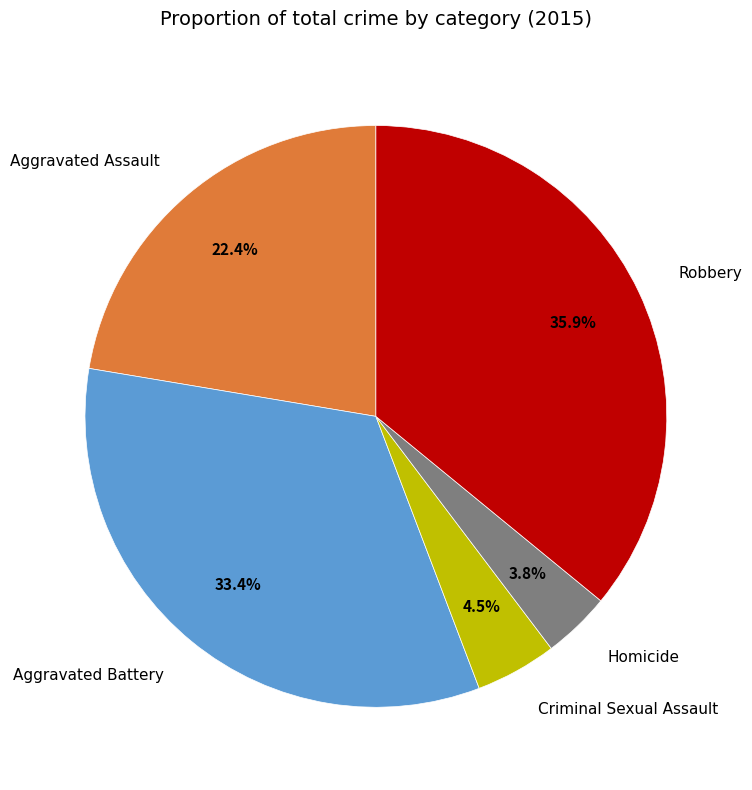

Combined, what portion of the pie is Aggravated Assault and Aggravated Battery?

55.8%